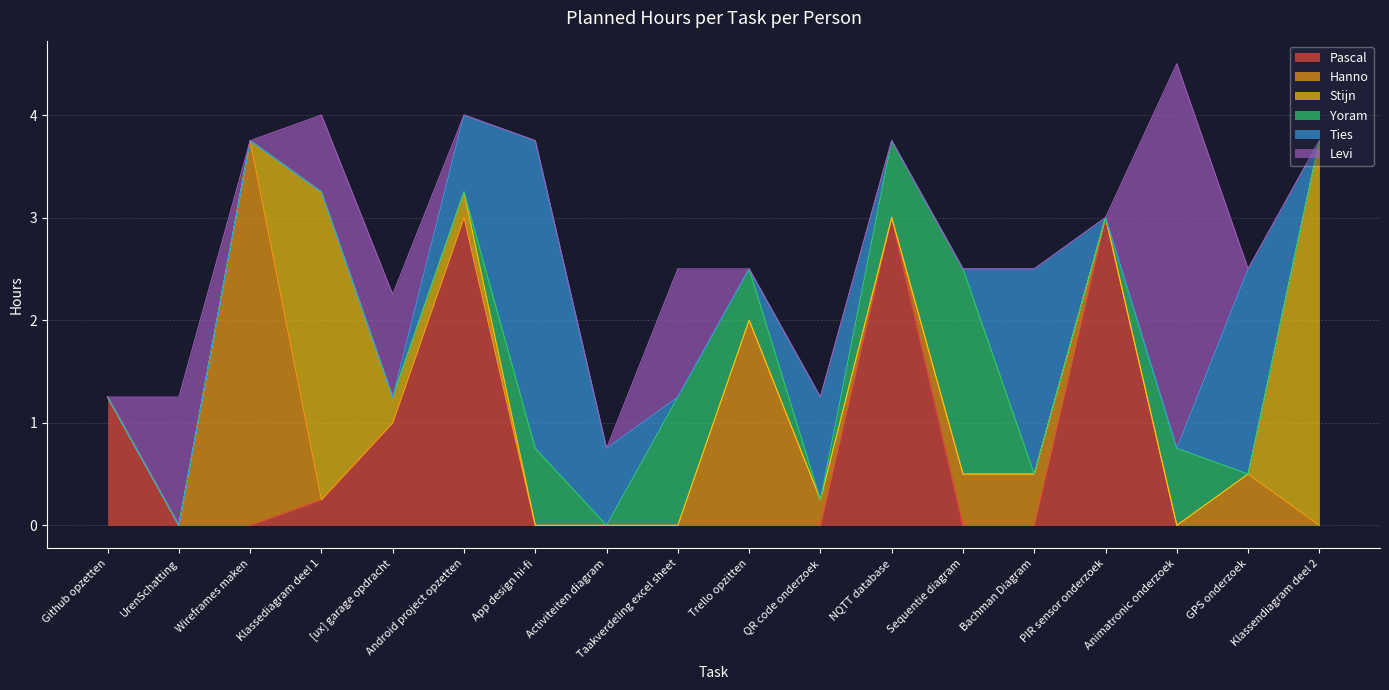

Reading left to right, transcribe all the data shown in this chart.

Pascal: 1.2	0.0	0.0	0.2	1.0	3.0	0.0	0.0	0.0	0.0	0.0	3.0	0.0	0.0	3.0	0.0	0.0	0.0
Hanno: 0.0	0.0	3.8	0.0	0.0	0.0	0.0	0.0	0.0	2.0	0.2	0.0	0.5	0.5	0.0	0.0	0.5	0.0
Stijn: 0.0	0.0	0.0	3.0	0.2	0.2	0.0	0.0	0.0	0.0	0.0	0.0	0.0	0.0	0.0	0.0	0.0	3.8
Yoram: 0.0	0.0	0.0	0.0	0.0	0.0	0.8	0.0	1.2	0.5	0.0	0.8	2.0	0.0	0.0	0.8	0.0	0.0
Ties: 0.0	0.0	0.0	0.0	0.0	0.8	3.0	0.8	0.0	0.0	1.0	0.0	0.0	2.0	0.0	0.0	2.0	0.0
Levi: 0.0	1.2	0.0	0.8	1.0	0.0	0.0	0.0	1.2	0.0	0.0	0.0	0.0	0.0	0.0	3.8	0.0	0.0